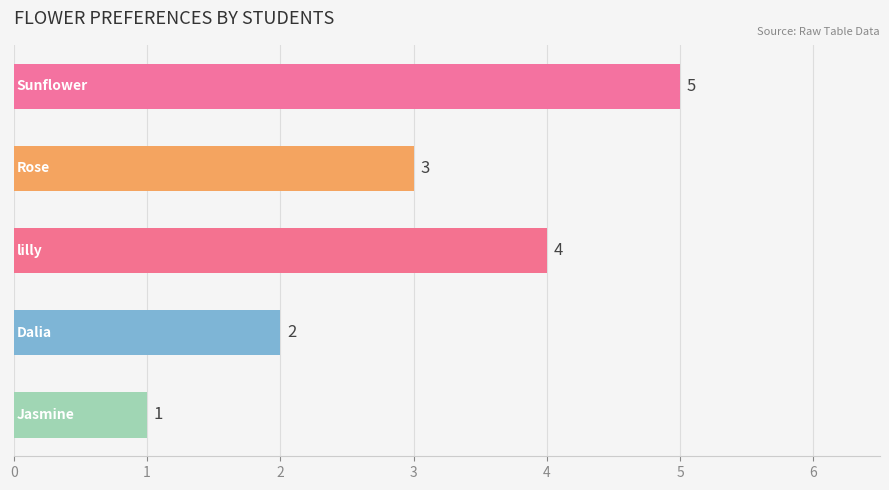

What is the sum of all values?

15